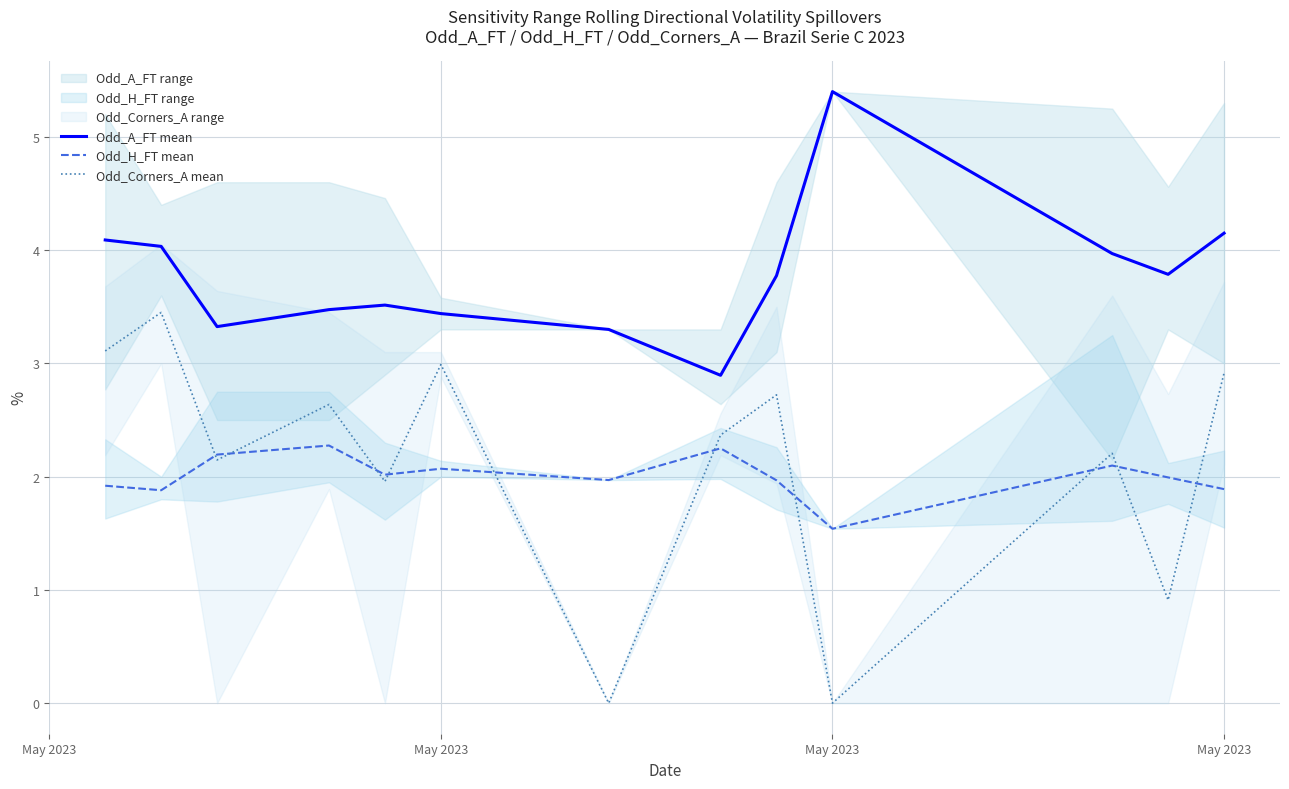

The Odd_Corners_A mean series shows 5.0 at May 2023. True or false?

False